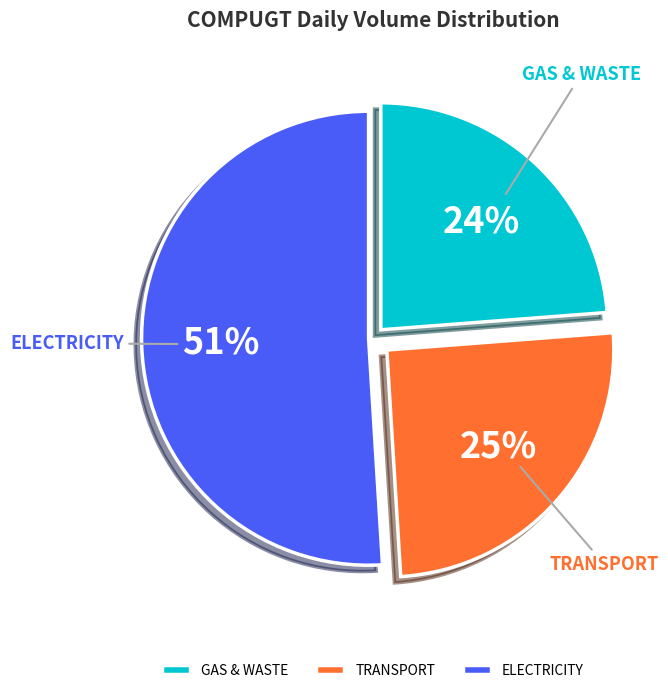

Is it true that ELECTRICITY is 45% of the pie?

False